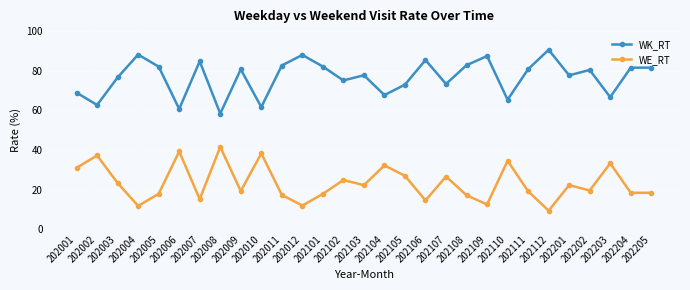

What is the highest value of the WK_RT series?

90.6